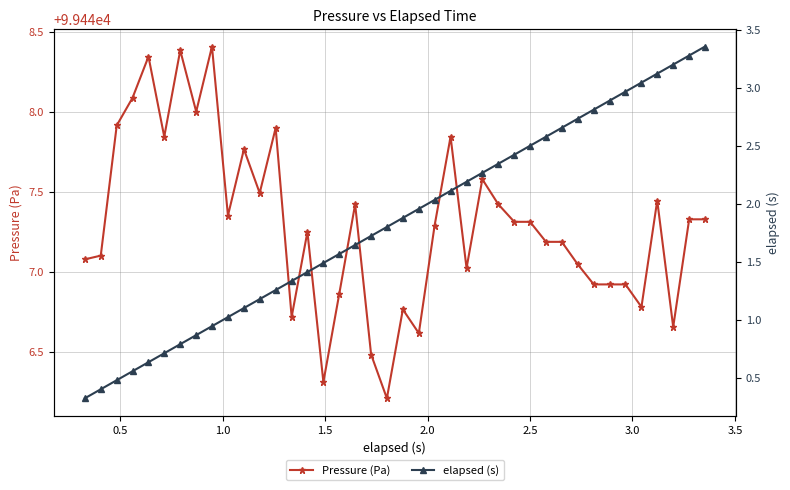

What is the value of the Pressure (Pa) point at the 20th from the left?

99446.2